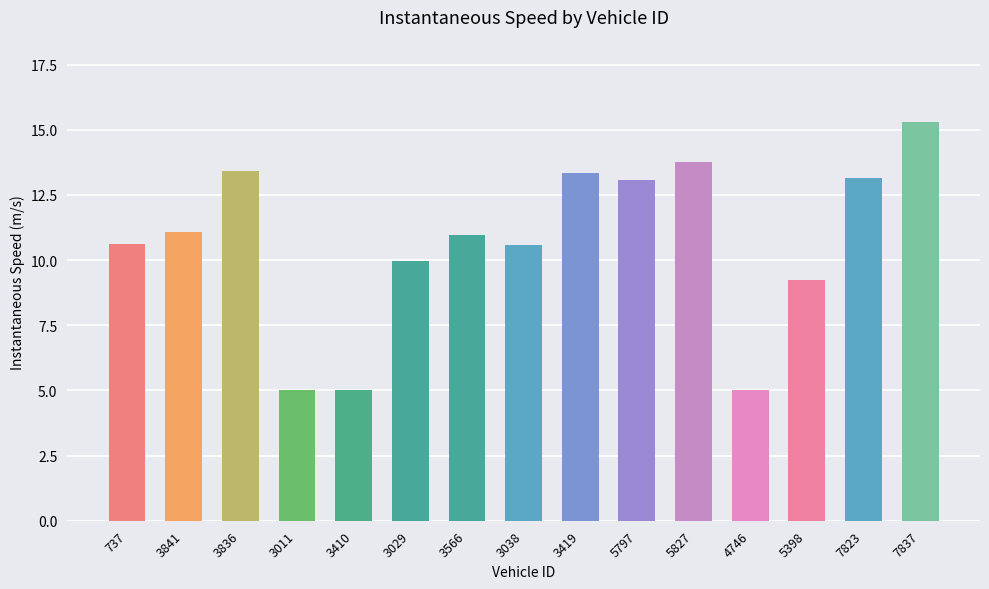

What is the ratio of the value at 7823 to the value at 5398?

1.4